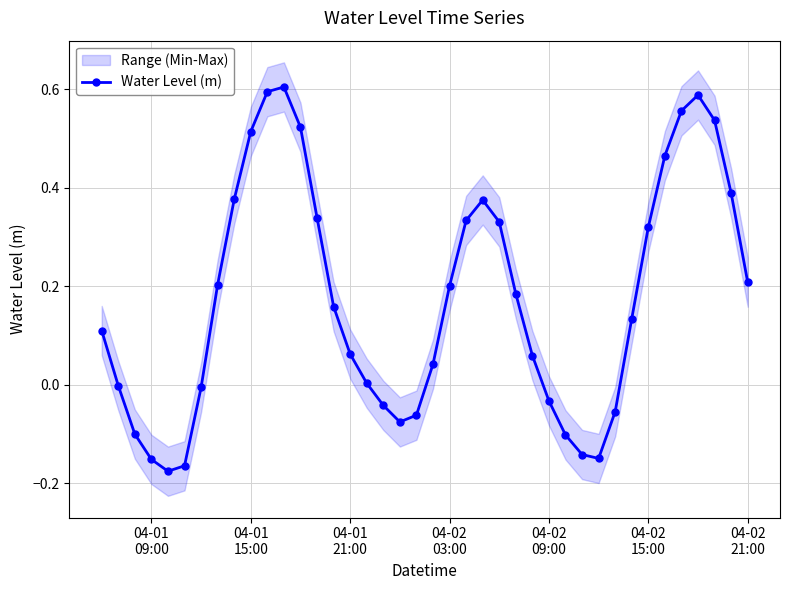

True or false: Water Level (m) has more than 1 points higher than both neighbors.

True